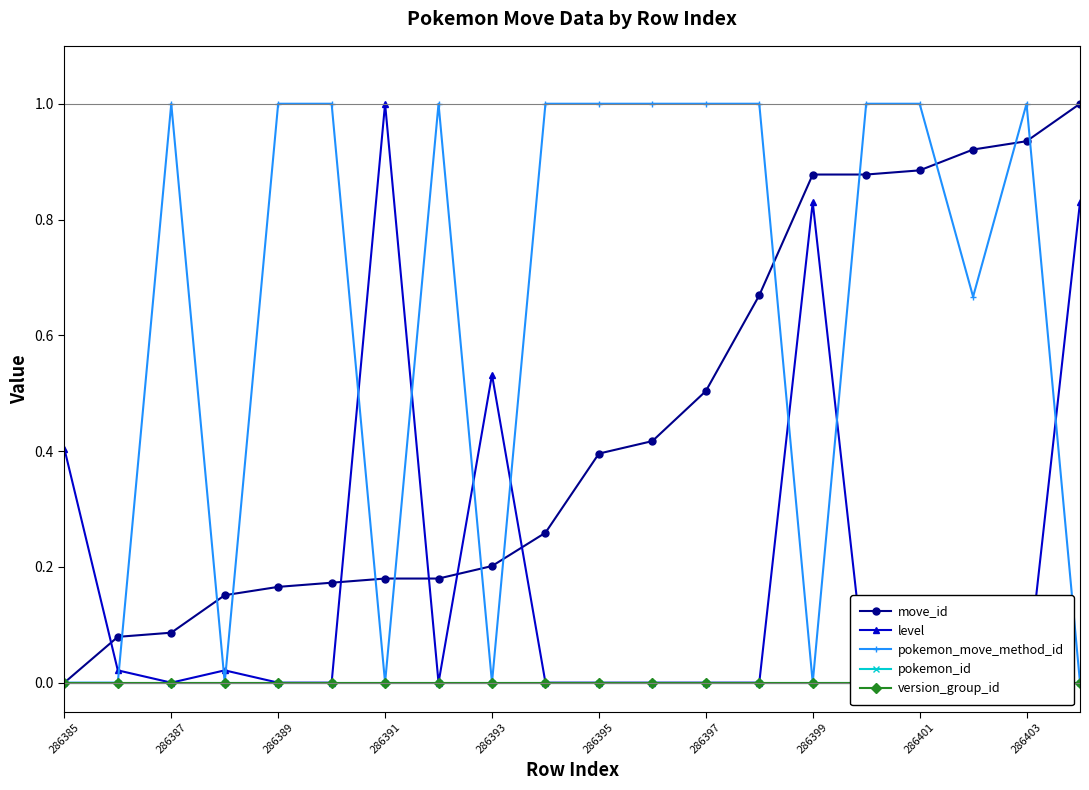

Is the value of move_id at 286399 greater than the value of pokemon_move_method_id at 286389?

No